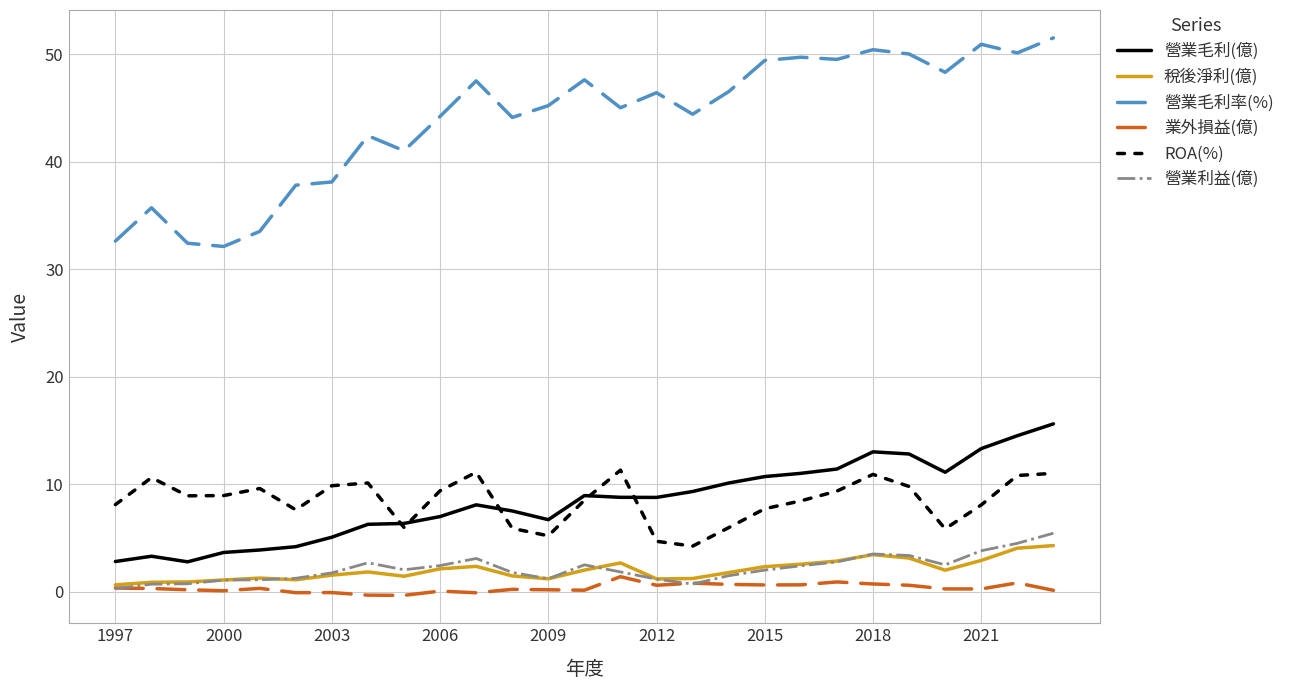

True or false: 營業毛利(億) and 稅後淨利(億) intersect in this chart.

False